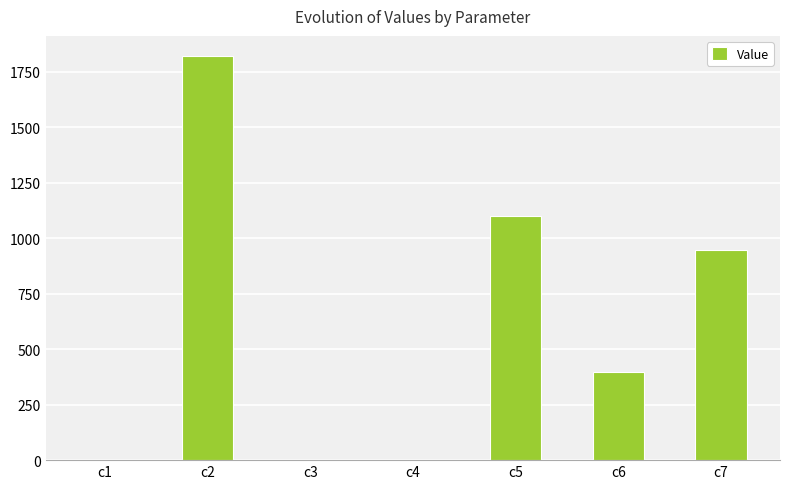

What is the change in value from c6 to c7?

+550.7